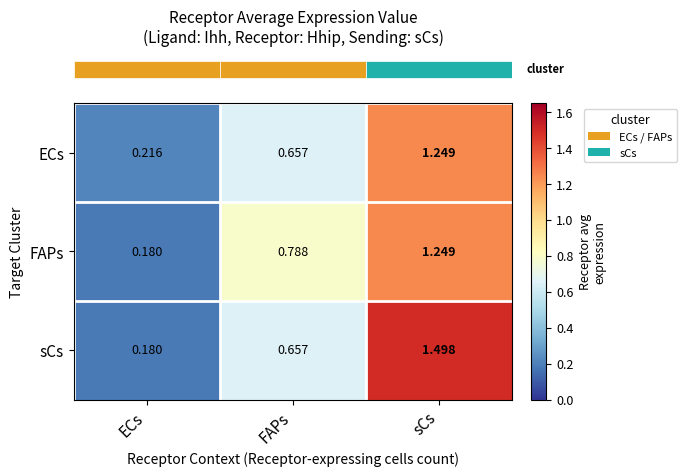

List the series in order of their overall mean, highest first.

sCs, FAPs, ECs